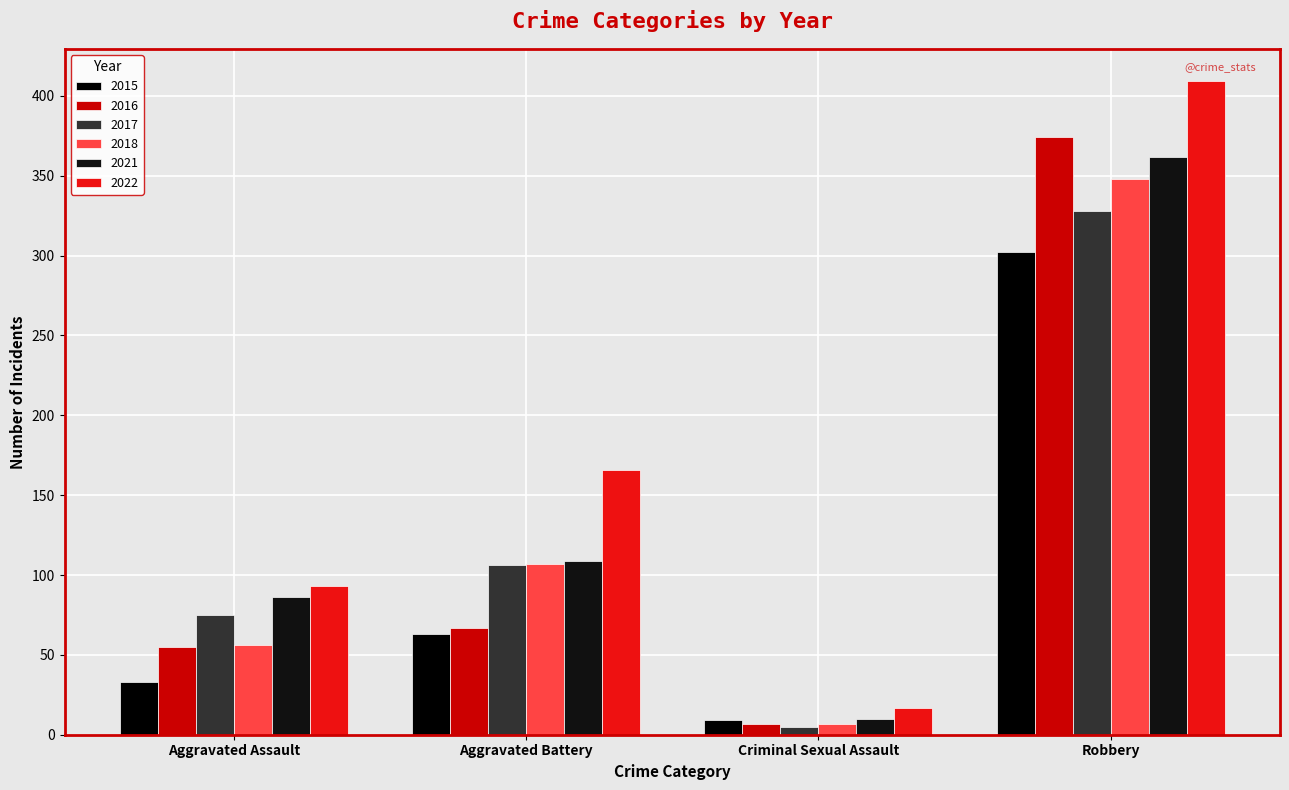

The 2018 series shows 192 at Aggravated Battery. True or false?

False